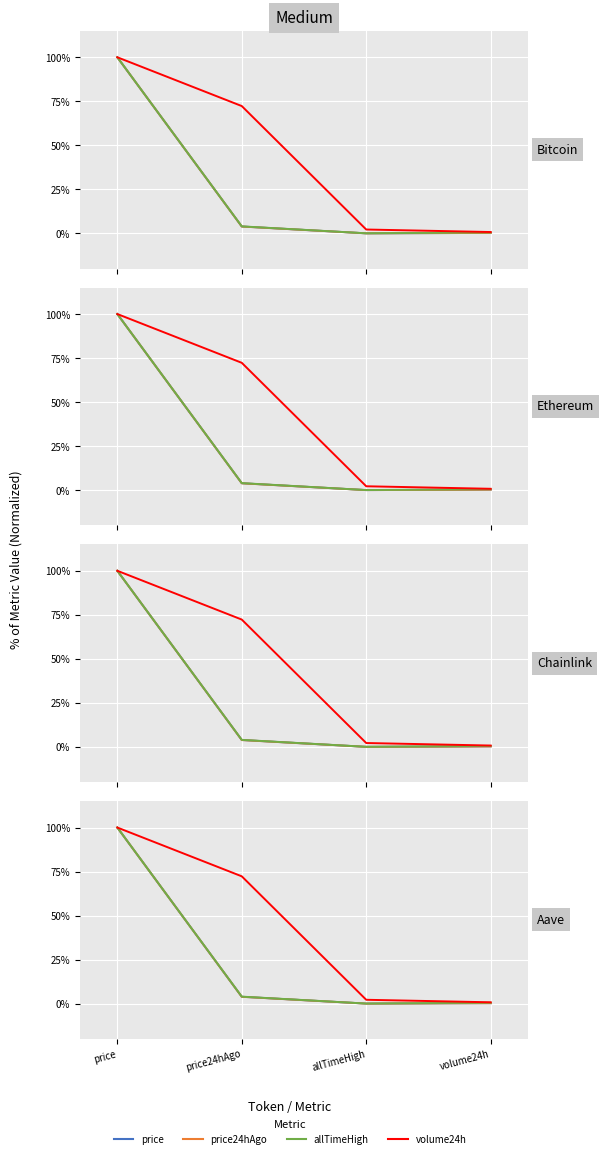

What is the difference between the maximum and second lowest values in the allTimeHigh series?

1.0